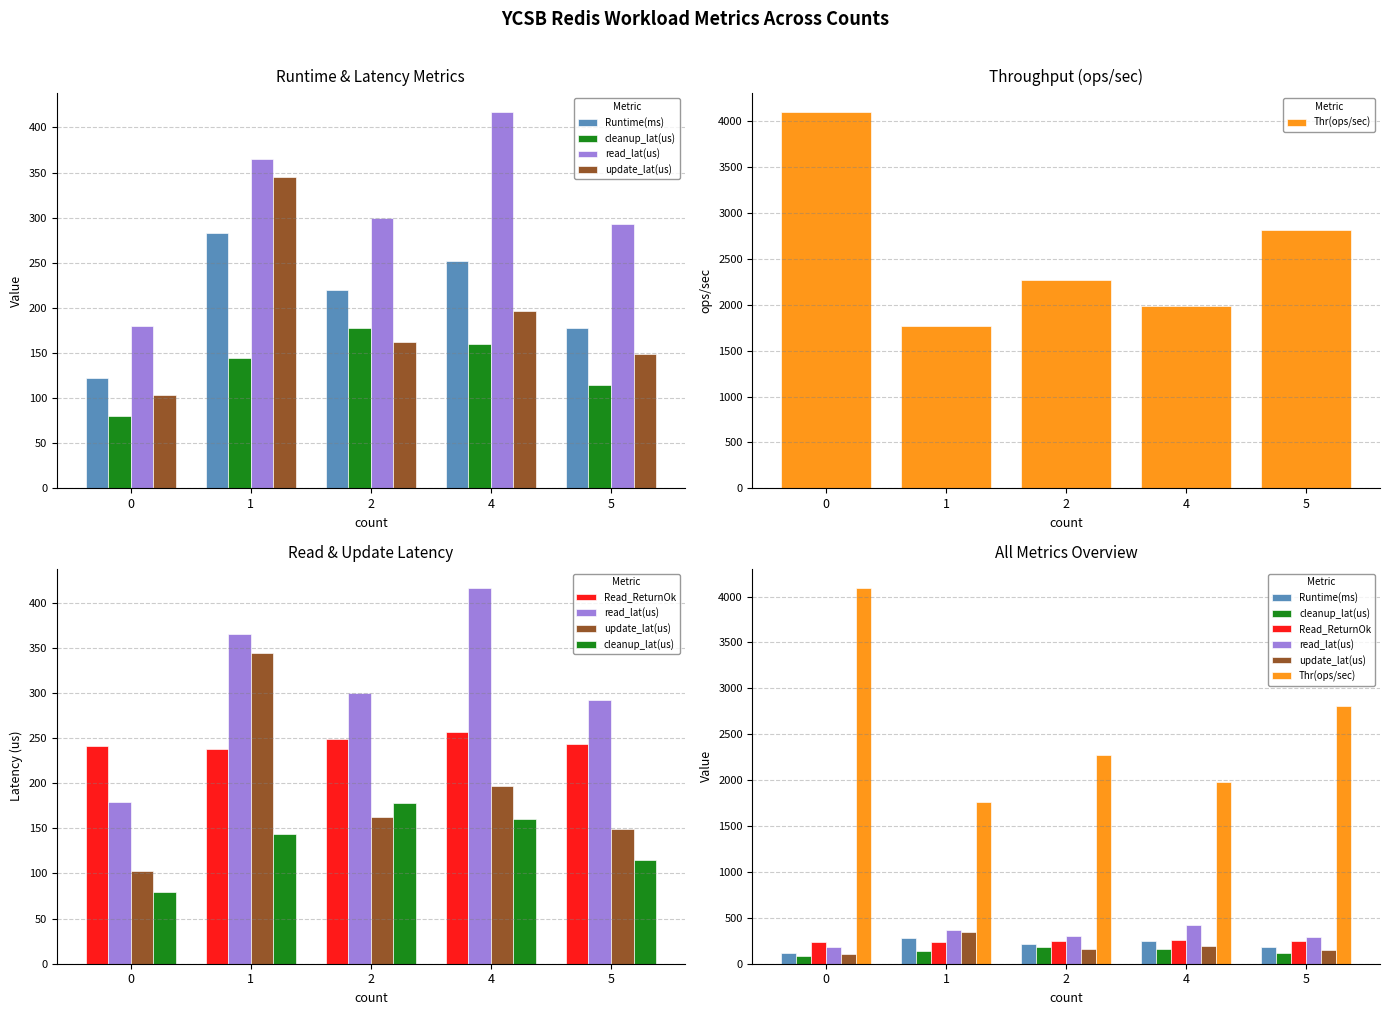

Reading right to left, list all the values displayed in this chart.

Runtime(ms): 178.0	252.0	220.0	283.0	122.0
cleanup_lat(us): 115.0	160.0	178.0	144.0	80.0
read_lat(us): 292.6	416.9	299.9	365.4	179.7
update_lat(us): 148.8	196.8	162.5	344.9	103.2
Thr(ops/sec): 2809.0	1984.1	2272.7	1766.8	4098.4
Read_ReturnOk: 243.0	257.0	249.0	238.0	241.0